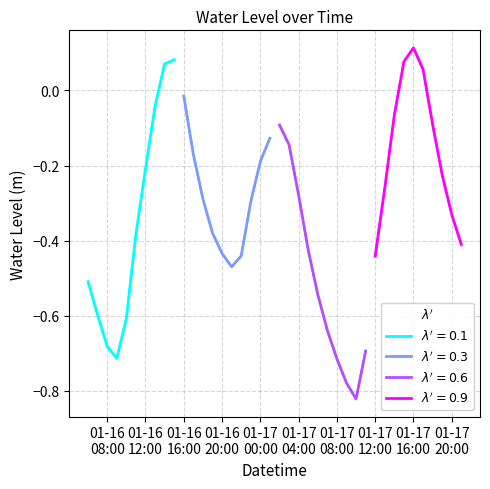

Does the chart have visible grid lines?

Yes